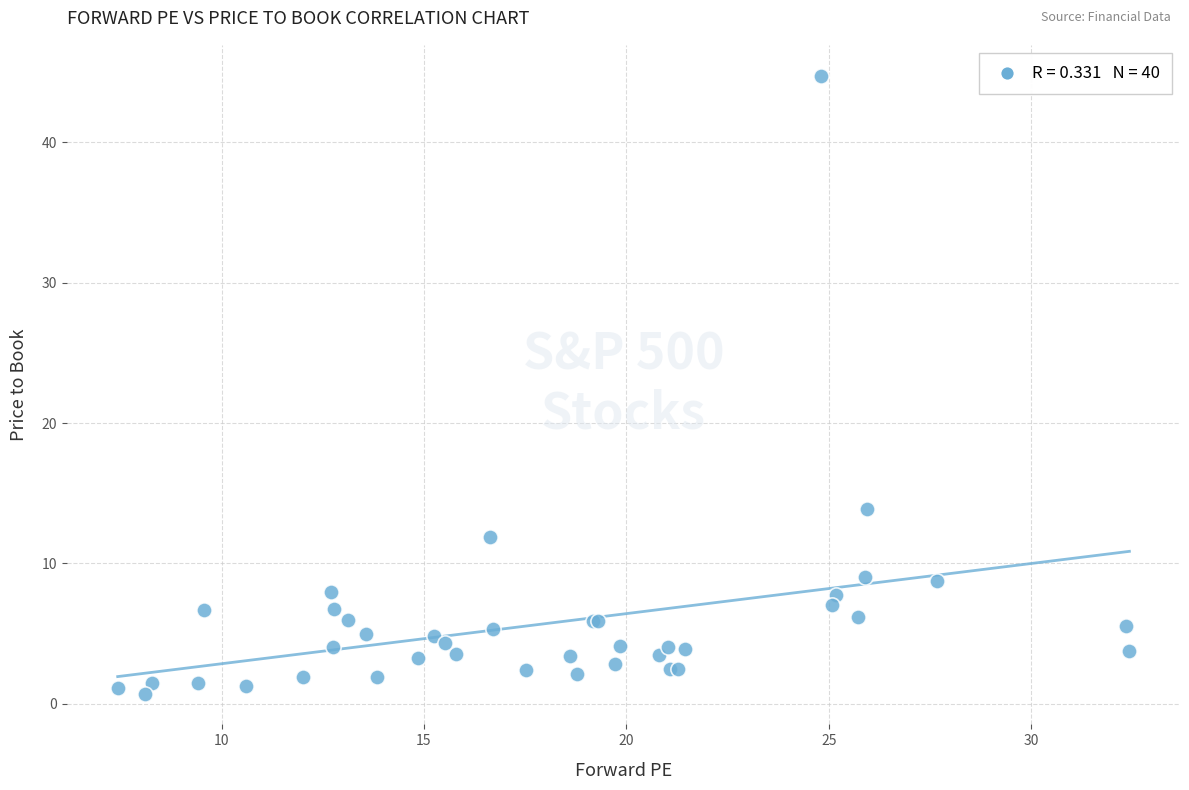

What Y value in the scatter plot is closest to 22?

13.8